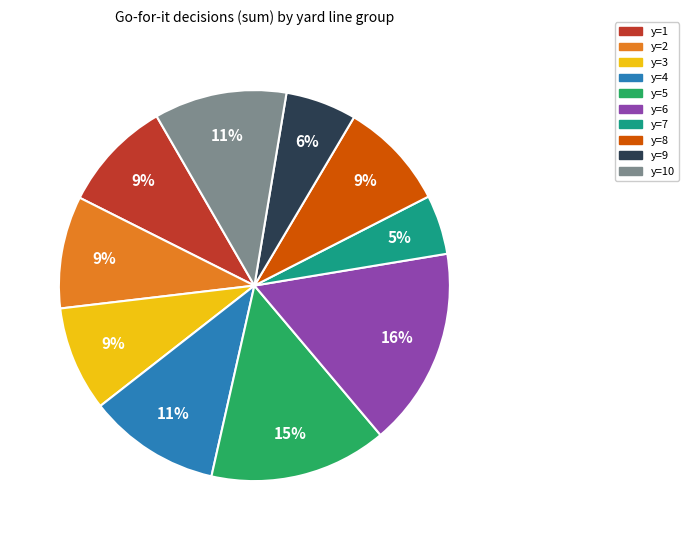

True or false: y=7 accounts for 5% of the total.

True